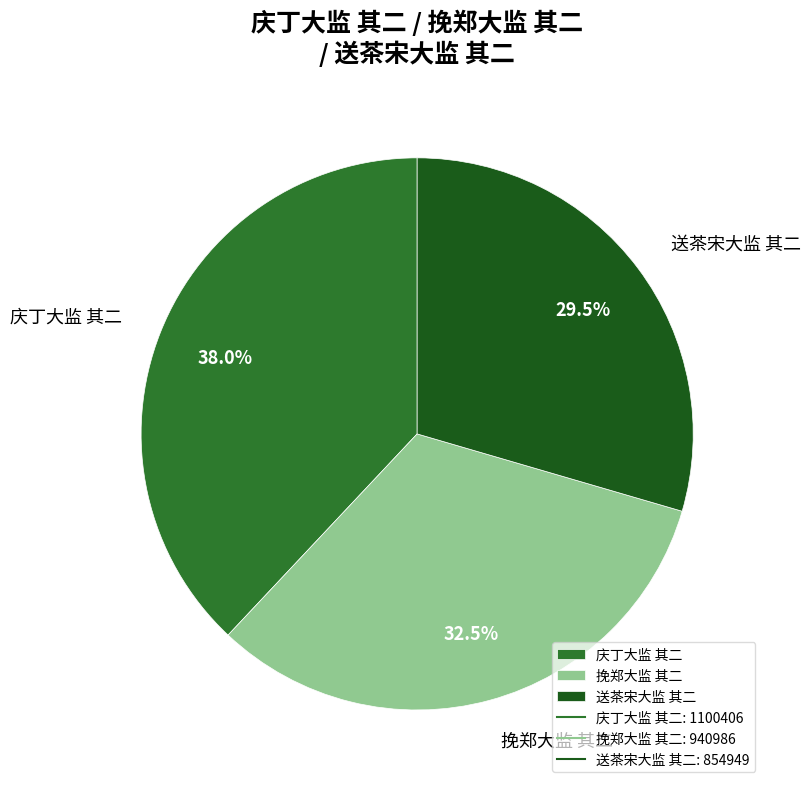

What is the largest slice in the pie chart?

庆丁大监 其二